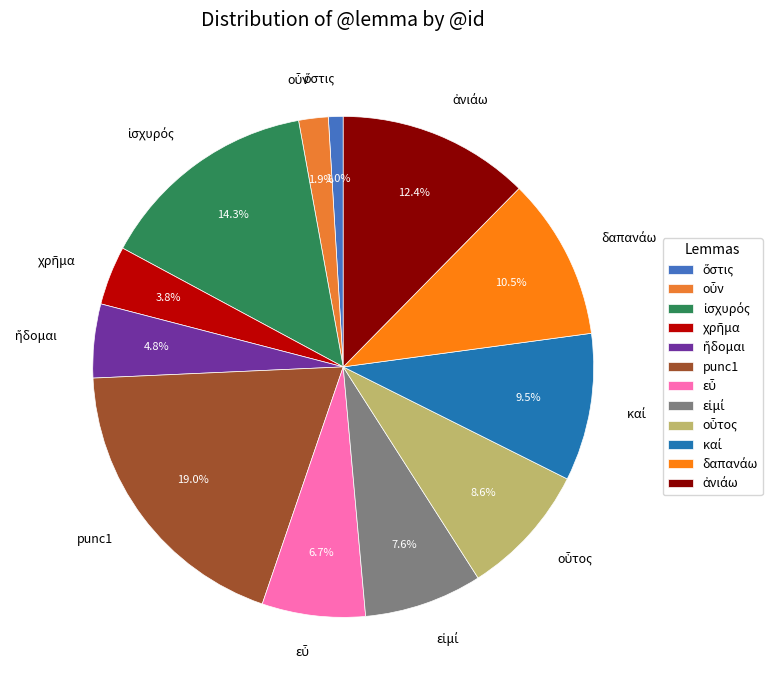

What percentage is the punc1 slice, to the nearest percent?

19%